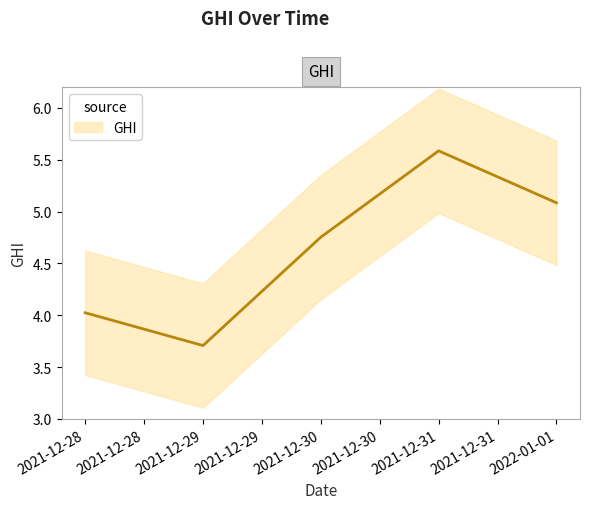

What position from the right is 2021-12-29?

4